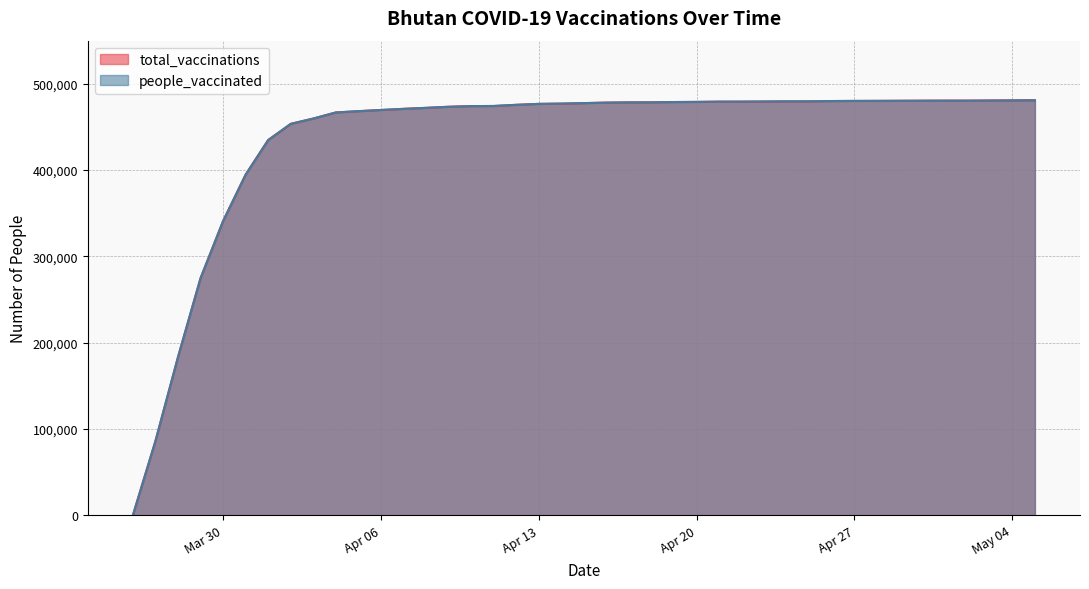

Reading left to right, extract all data points from this chart.

total_vaccinations: 0	85949	183271	274703	340917	394765	434837	453595	459752	466811	468297	469664	470976	472139	473393	474175	474303	475651	476740	477060	477631	478219	478495	478533	478879	479032	479333	479354	479495	479679	479686	480035	480181	480237	480330	480422	480498	480498	480818	480971
people_vaccinated: 0	85949	183271	274703	340917	394765	434837	453595	459752	466811	468297	469664	470976	472139	473393	474175	474303	475651	476740	477060	477631	478219	478495	478533	478879	479032	479333	479354	479495	479679	479686	480035	480181	480237	480330	480422	480498	480498	480818	480971